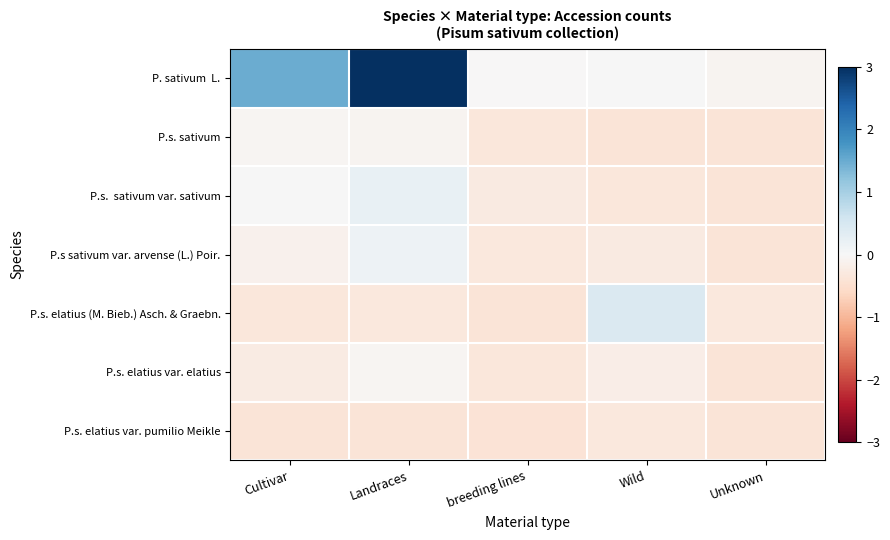

What is the spread (max minus min) of values at Landraces?

5.8